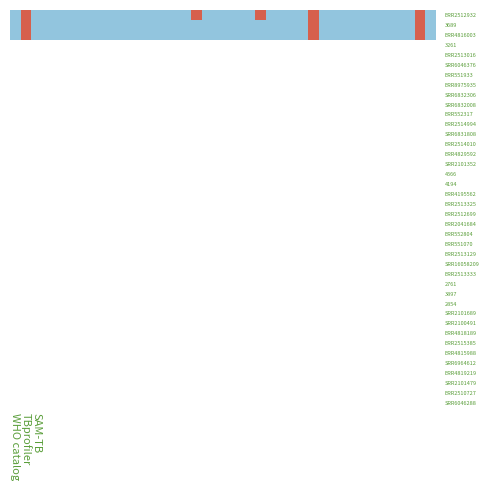

What is the maximum value shown in the chart?

1